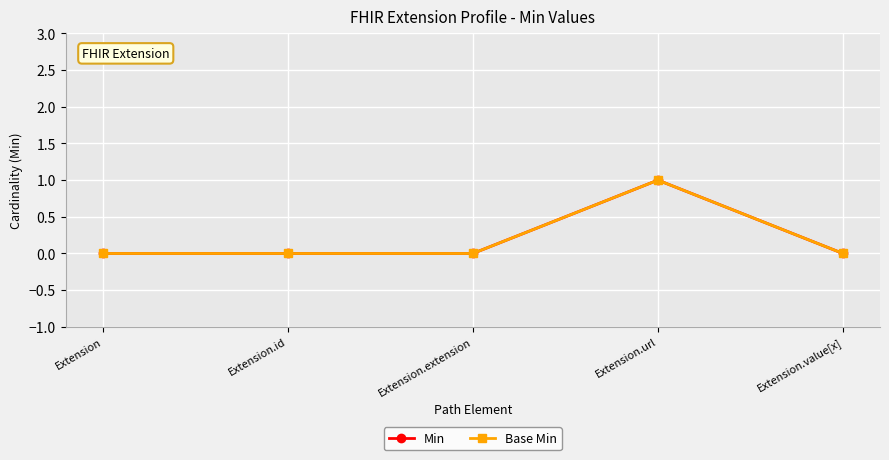

Does the chart have visible grid lines?

Yes